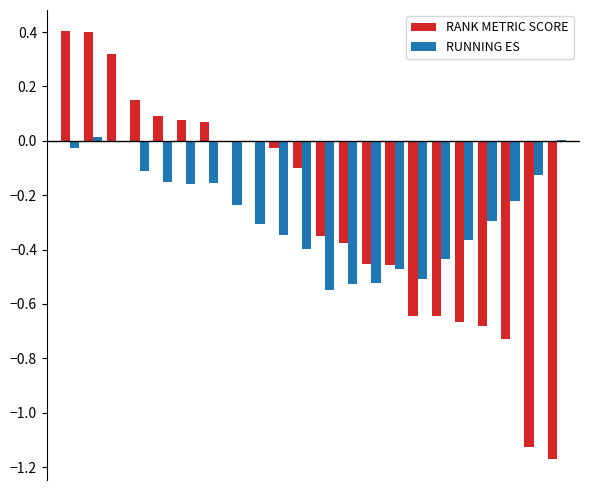

What is the maximum value shown in the chart?

0.4